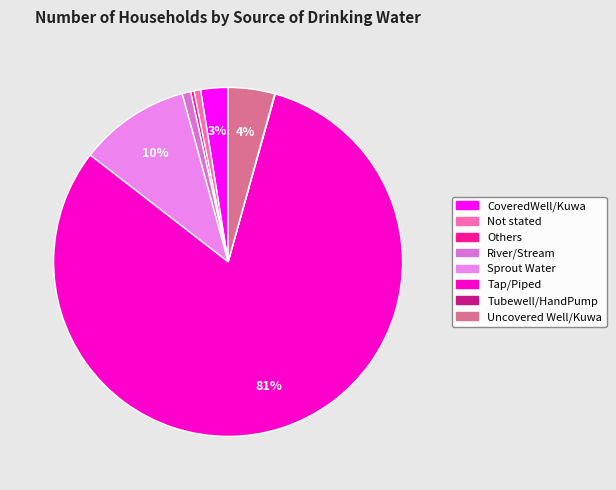

Is it true that Uncovered Well/Kuwa is 1% of the pie?

False